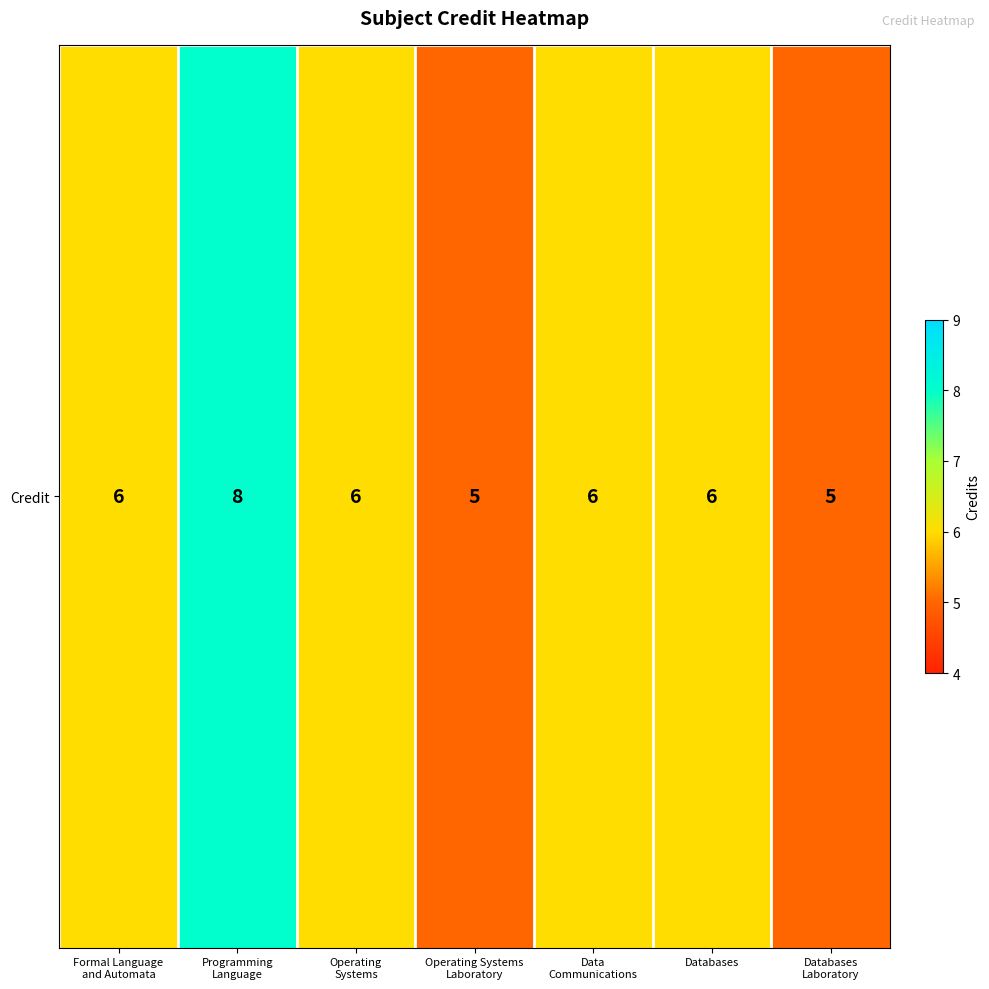

What is the difference between the maximum and minimum values?

3